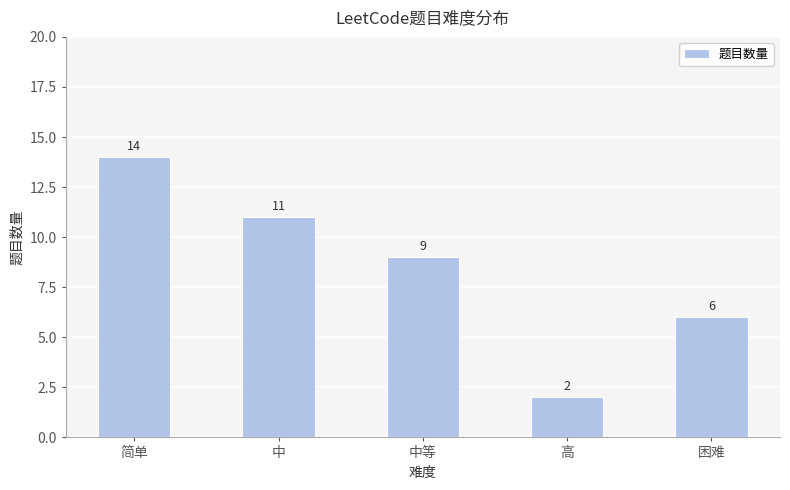

How many data points are less than 9?

2